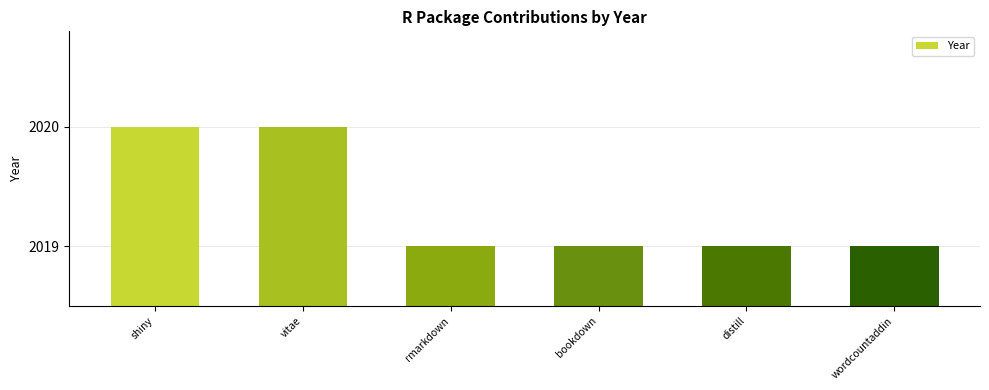

What is the label of the 5th bar from the right?

vitae